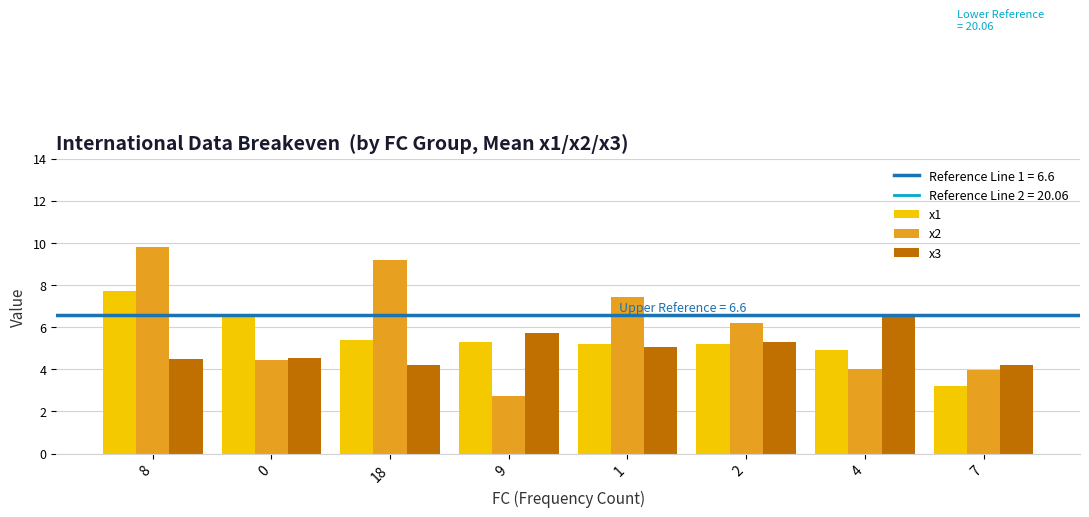

What is the average value of the x3 series?

5.0